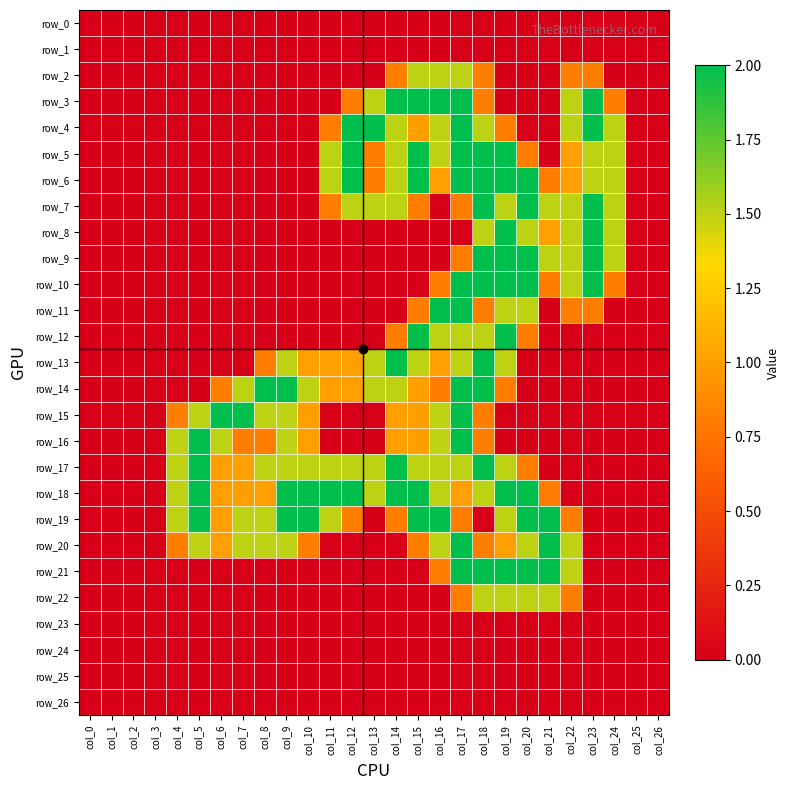

At col_20, list the series in order from smallest to largest.

row_0, row_1, row_2, row_3, row_4, row_13, row_14, row_15, row_16, row_23, row_24, row_25, row_26, row_5, row_12, row_17, row_8, row_11, row_20, row_22, row_6, row_7, row_9, row_10, row_18, row_19, row_21